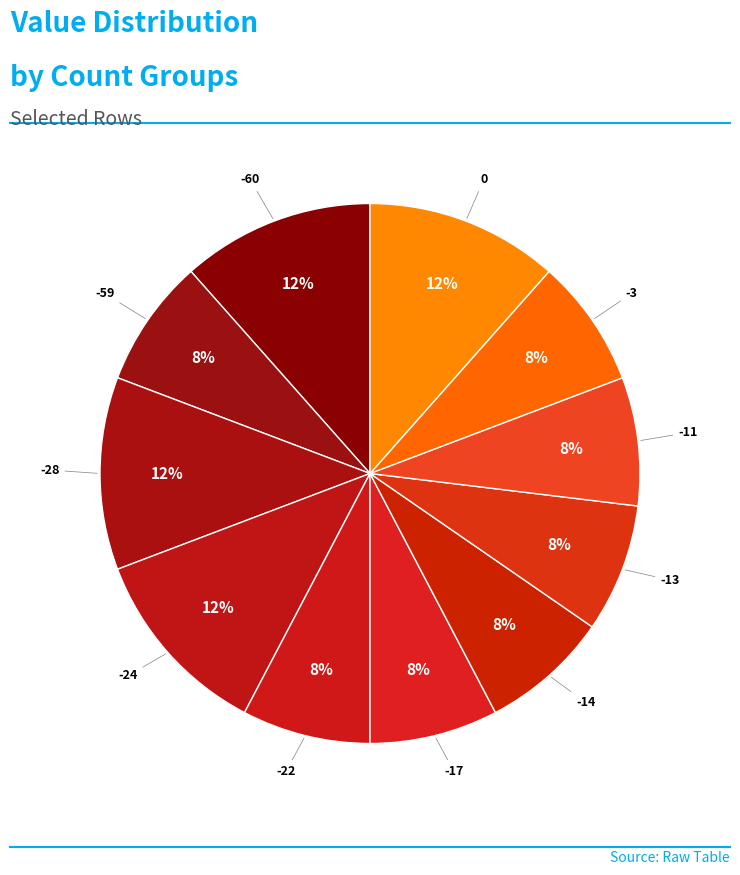

Which slice is the smallest?

-17